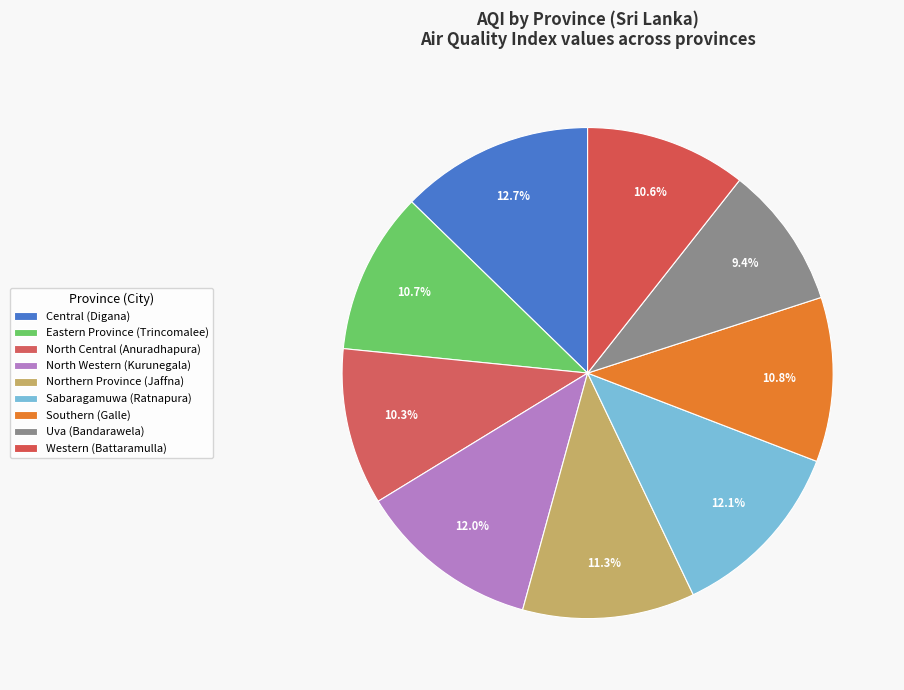

To the nearest percent, what is the average slice percentage?

11%